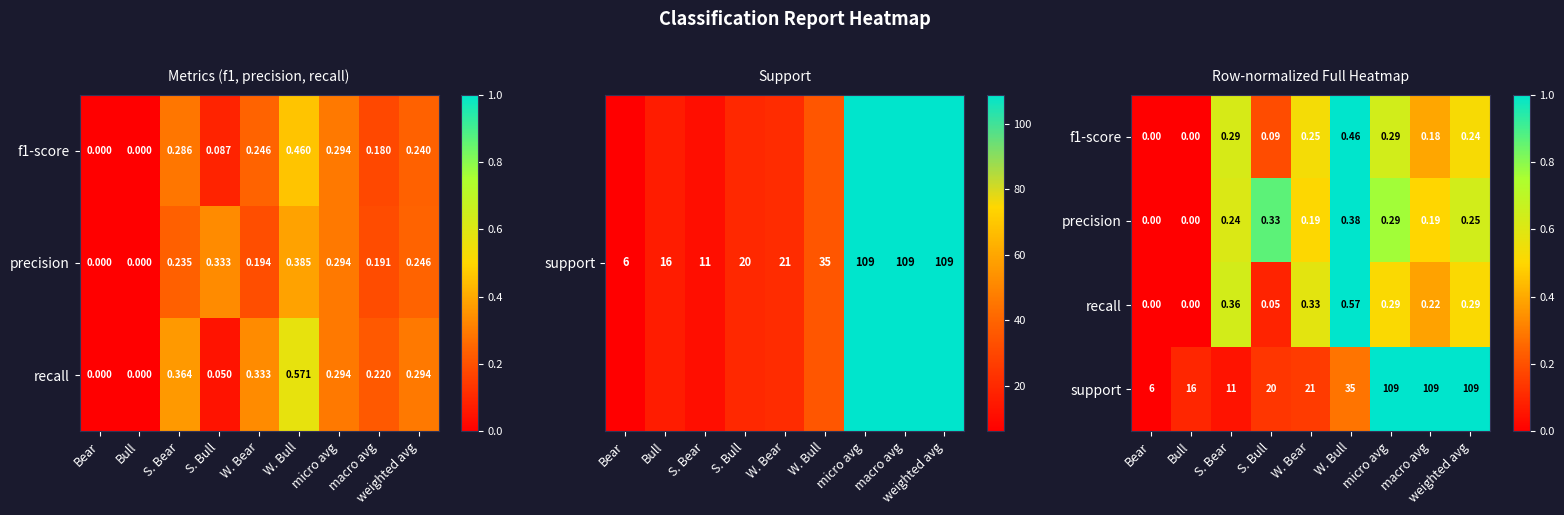

Where is support nearest to the value 57?

W. Bull